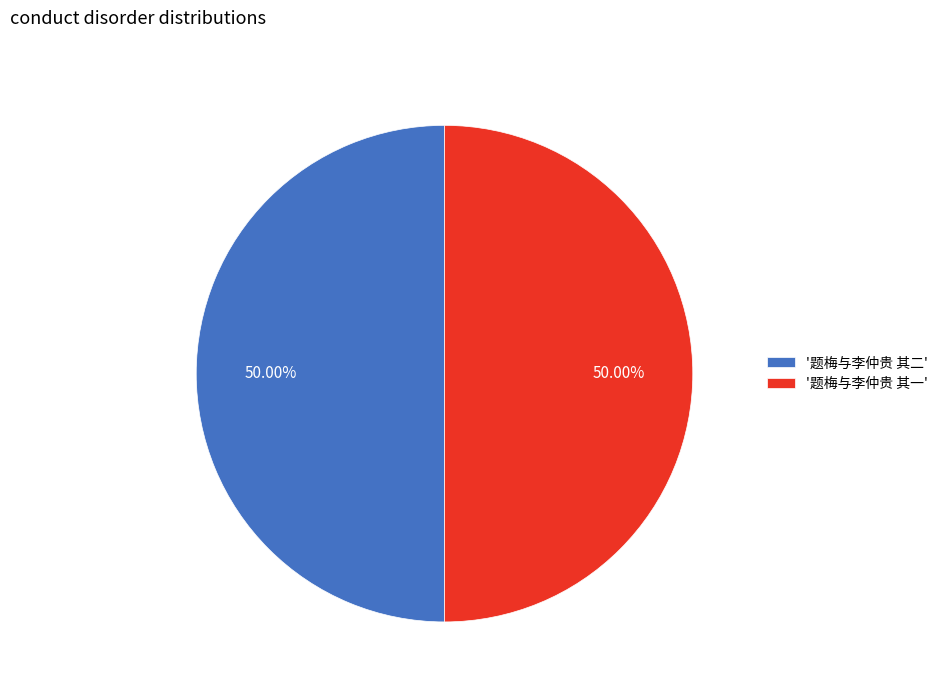

What is the ratio of the value at '题梅与李仲贵 其一' to the value at '题梅与李仲贵 其二'?

1.0